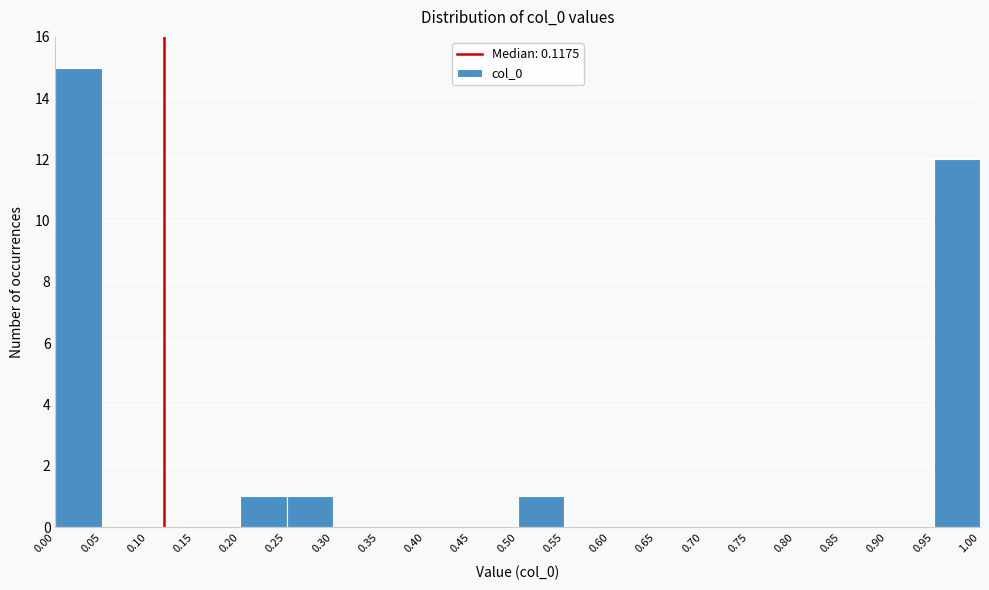

What is the height of the bar covering 0.95 to 1.00 on the x-axis? The values are not printed on the chart, so give them approximately, as read against the axis.

12